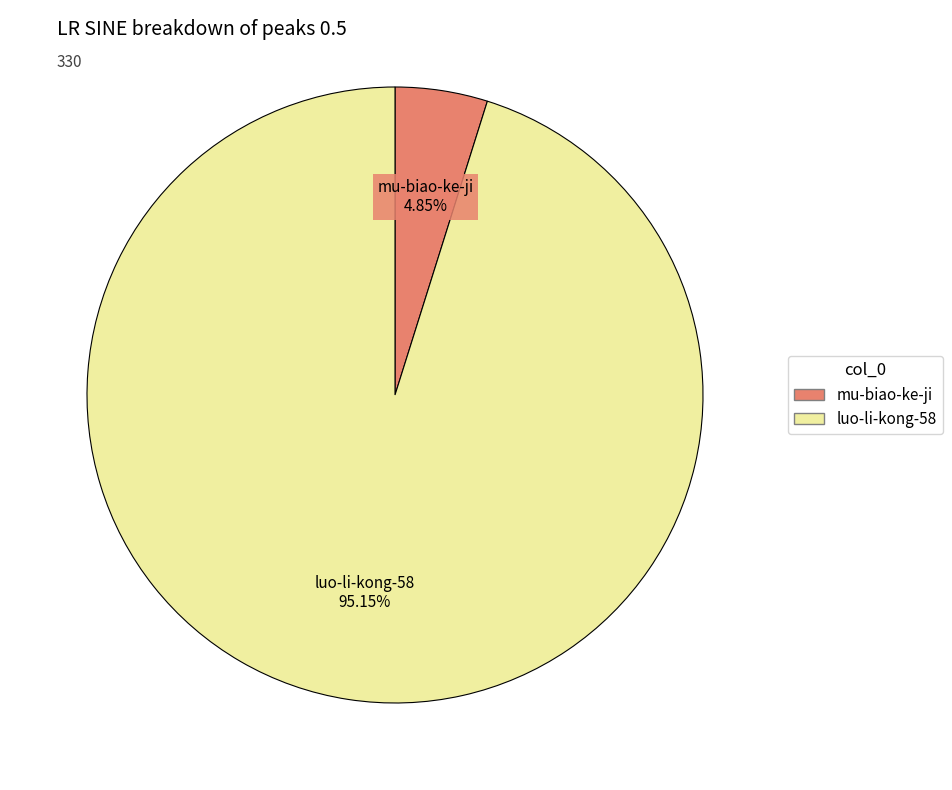

Which has a higher value, luo-li-kong-58 or mu-biao-ke-ji?

luo-li-kong-58